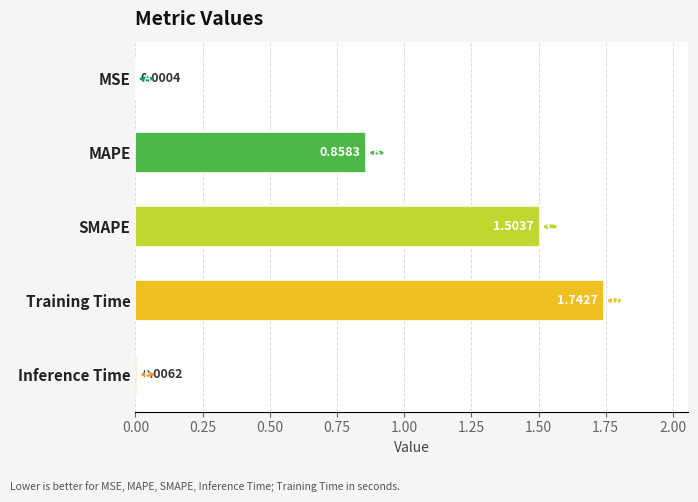

Which label corresponds to the largest value in the chart?

Training Time